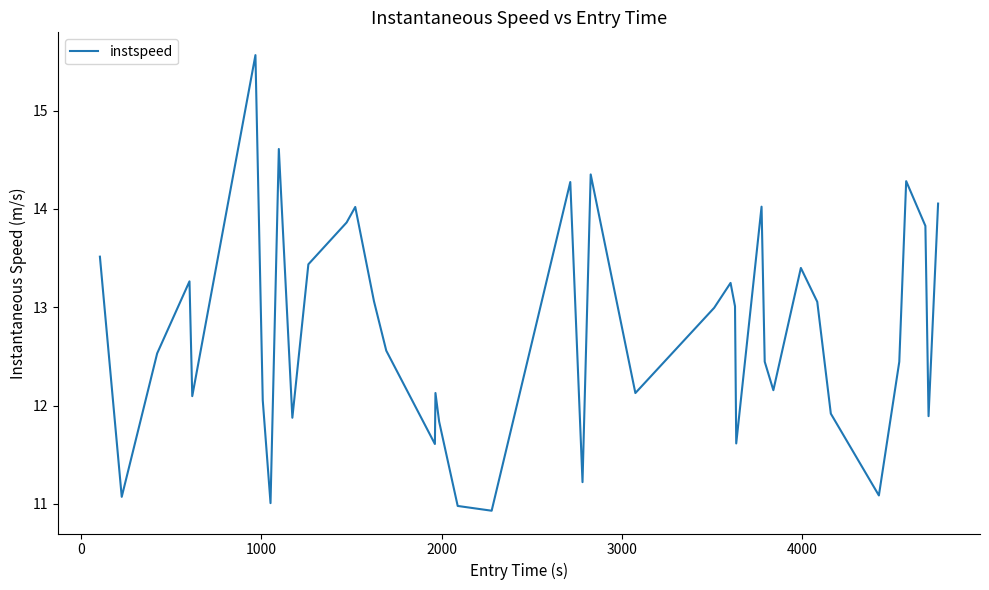

What is the greatest value displayed?

15.6